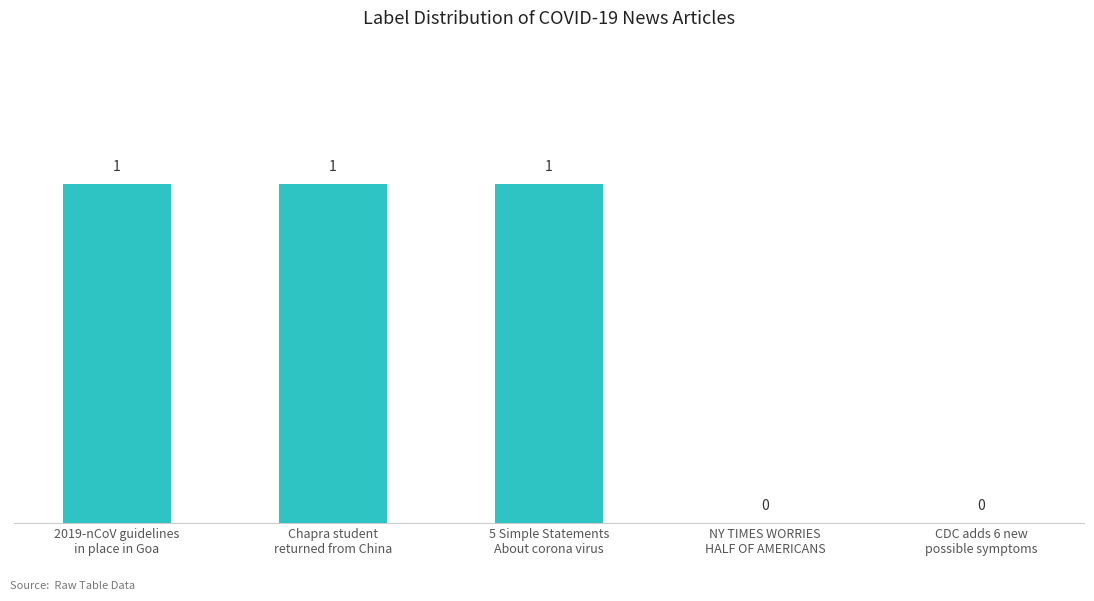

What is the sum of all values?

3